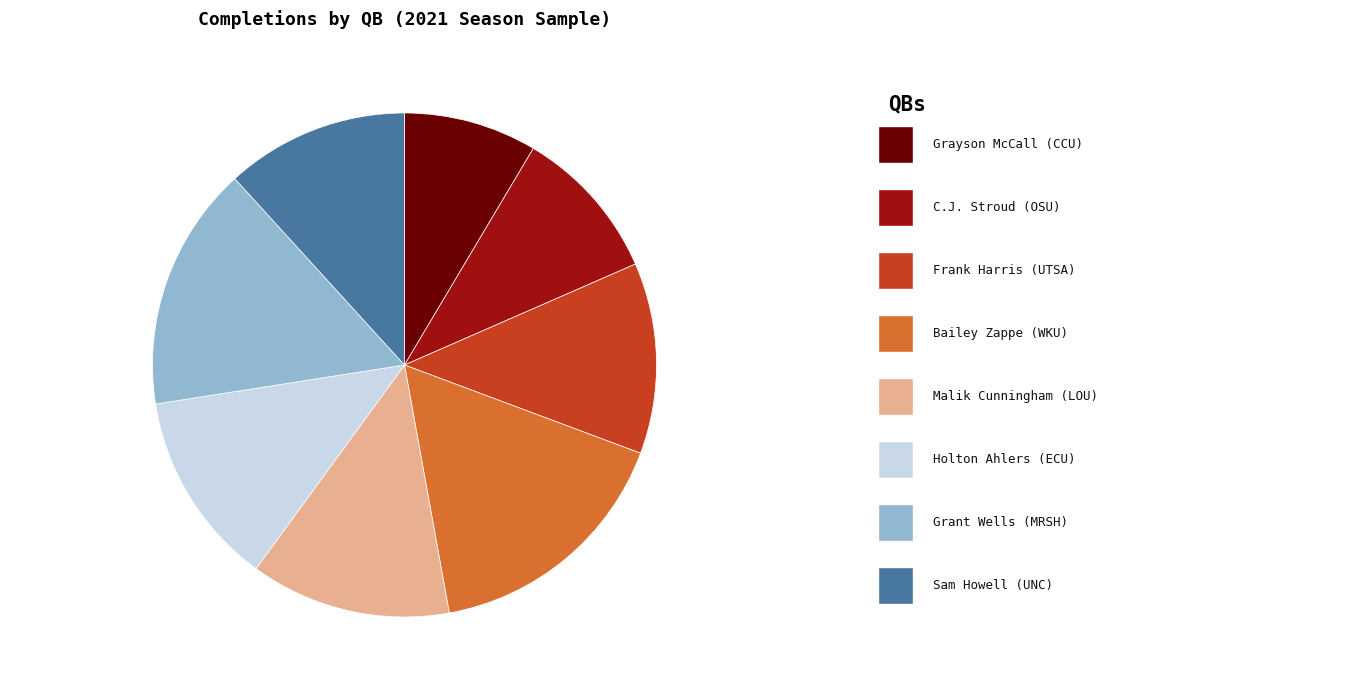

Which slice is the largest?

Bailey Zappe (WKU)